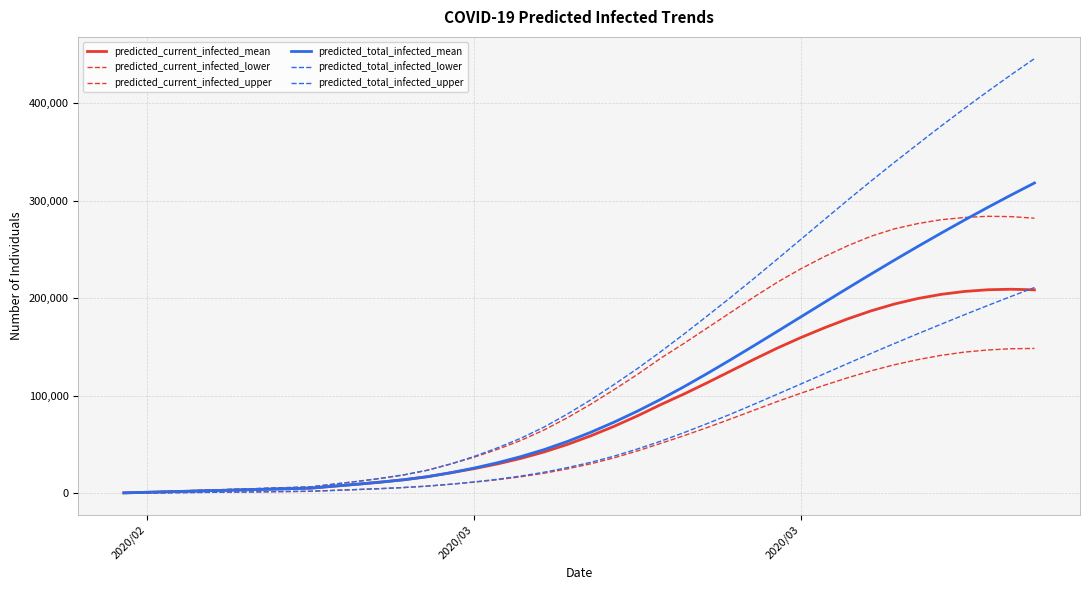

List the series in order of their peak value, lowest first.

predicted_current_infected_lower, predicted_current_infected_mean, predicted_total_infected_lower, predicted_current_infected_upper, predicted_total_infected_mean, predicted_total_infected_upper